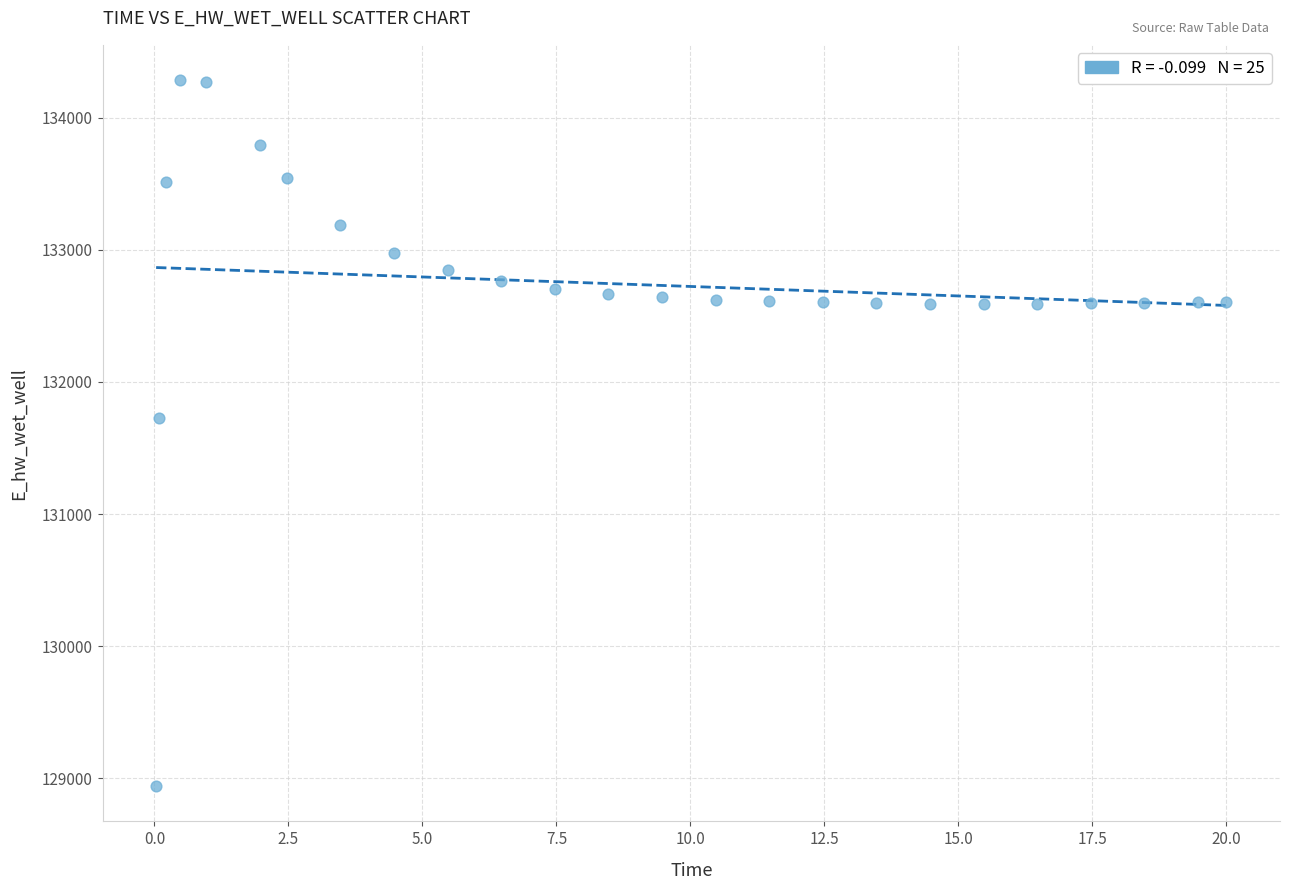

What is the range of X values (max minus min)?

20.0